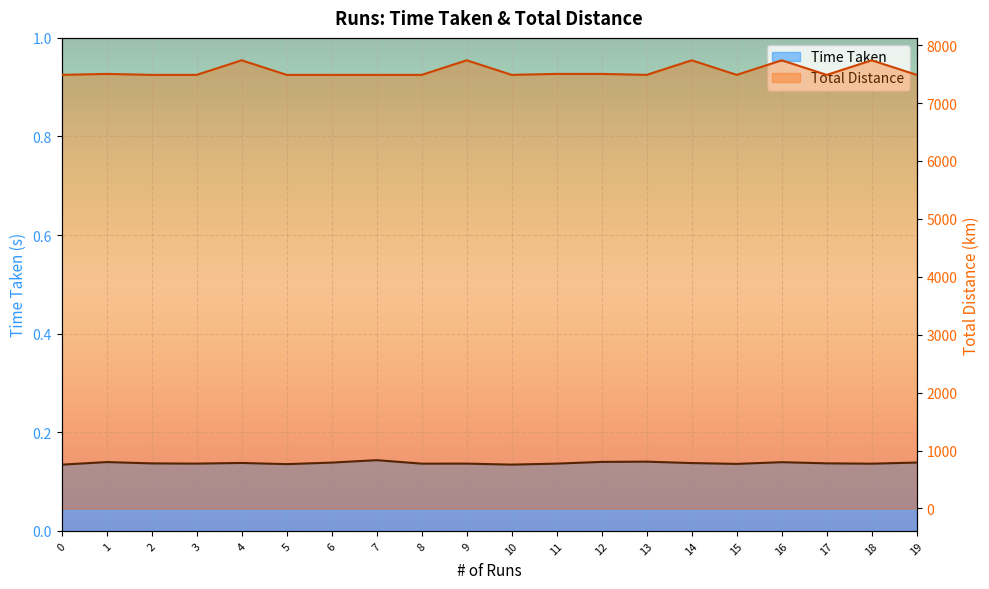

True or false: Time Taken has a value of 0.2 at 1.

False